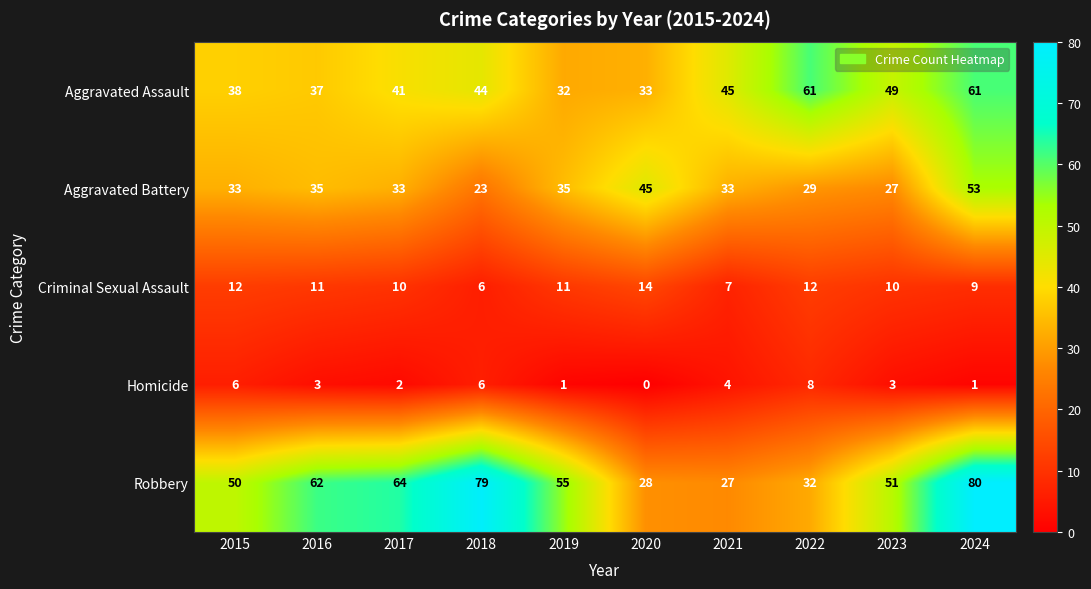

The value of Homicide at 2021 is 6. True or false?

False